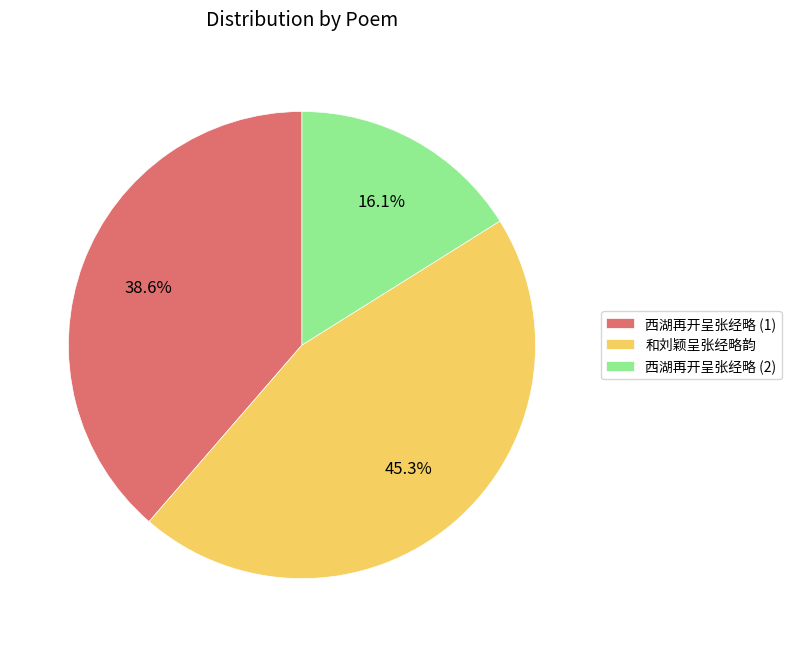

Is there any slice that represents more than half of the pie?

No